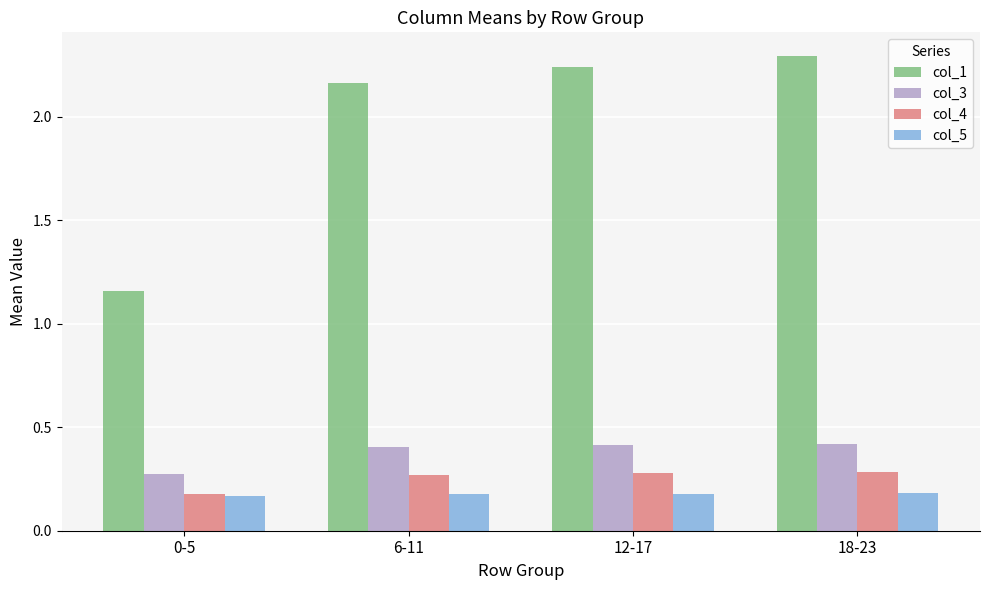

What is the maximum value for col_3?

0.4